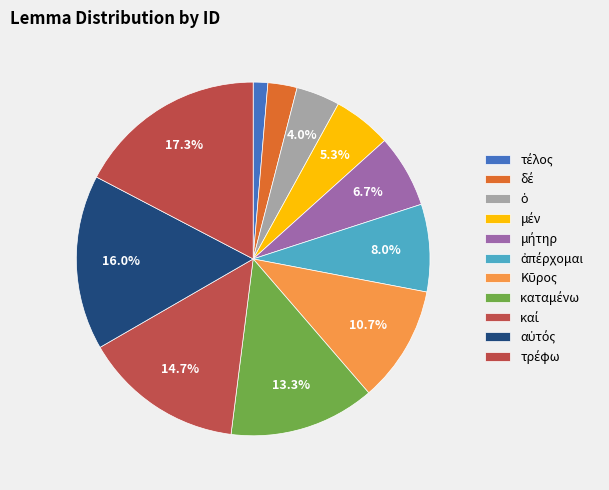

Combined, what portion of the pie is καταμένω and ἀπέρχομαι?

21.3%